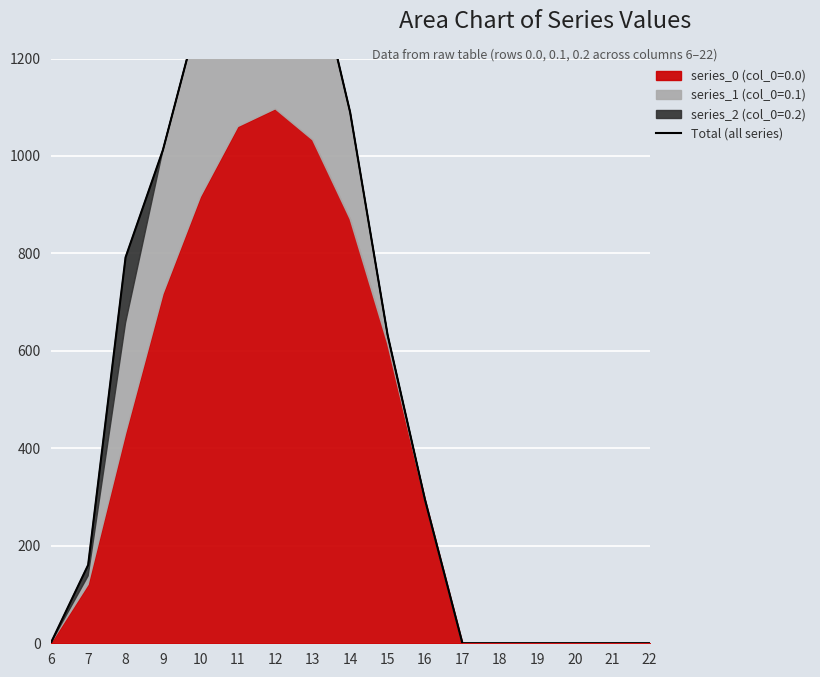

Reading right to left, list all the values displayed in this chart.

22=0.0	21=0.0	20=0.0	19=0.0	18=0.0	17=0.0	16=294.5	15=633.1	14=1089.7	13=1415.6	12=1582.1	11=1532.0	10=1304.3	9=1012.8	8=792.0	7=160.7	6=0.0